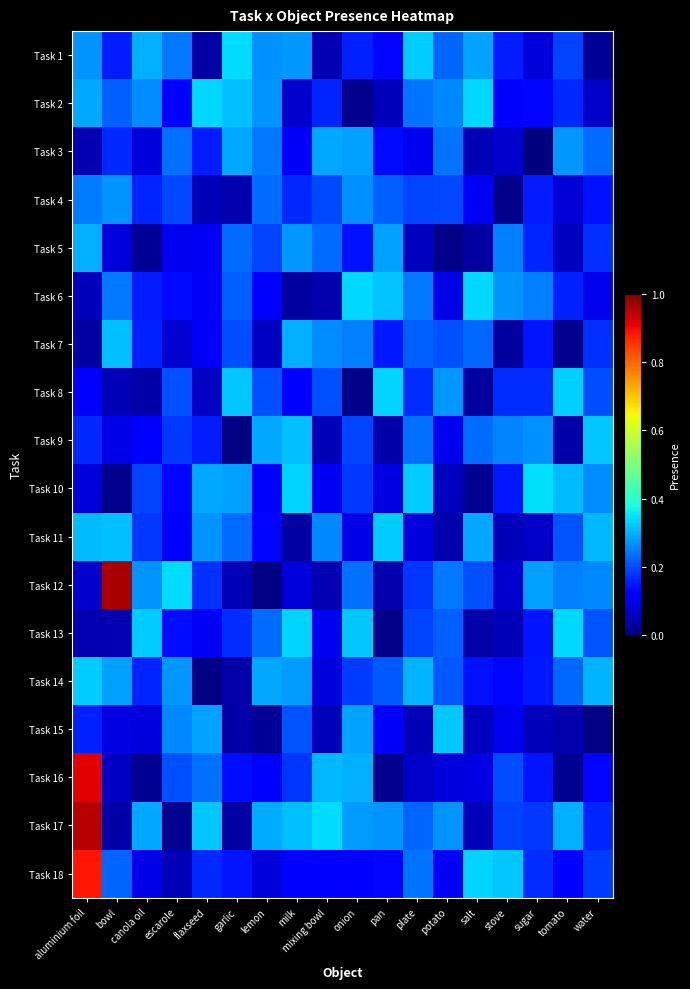

Which series has the largest range (max minus min)?

Task 12